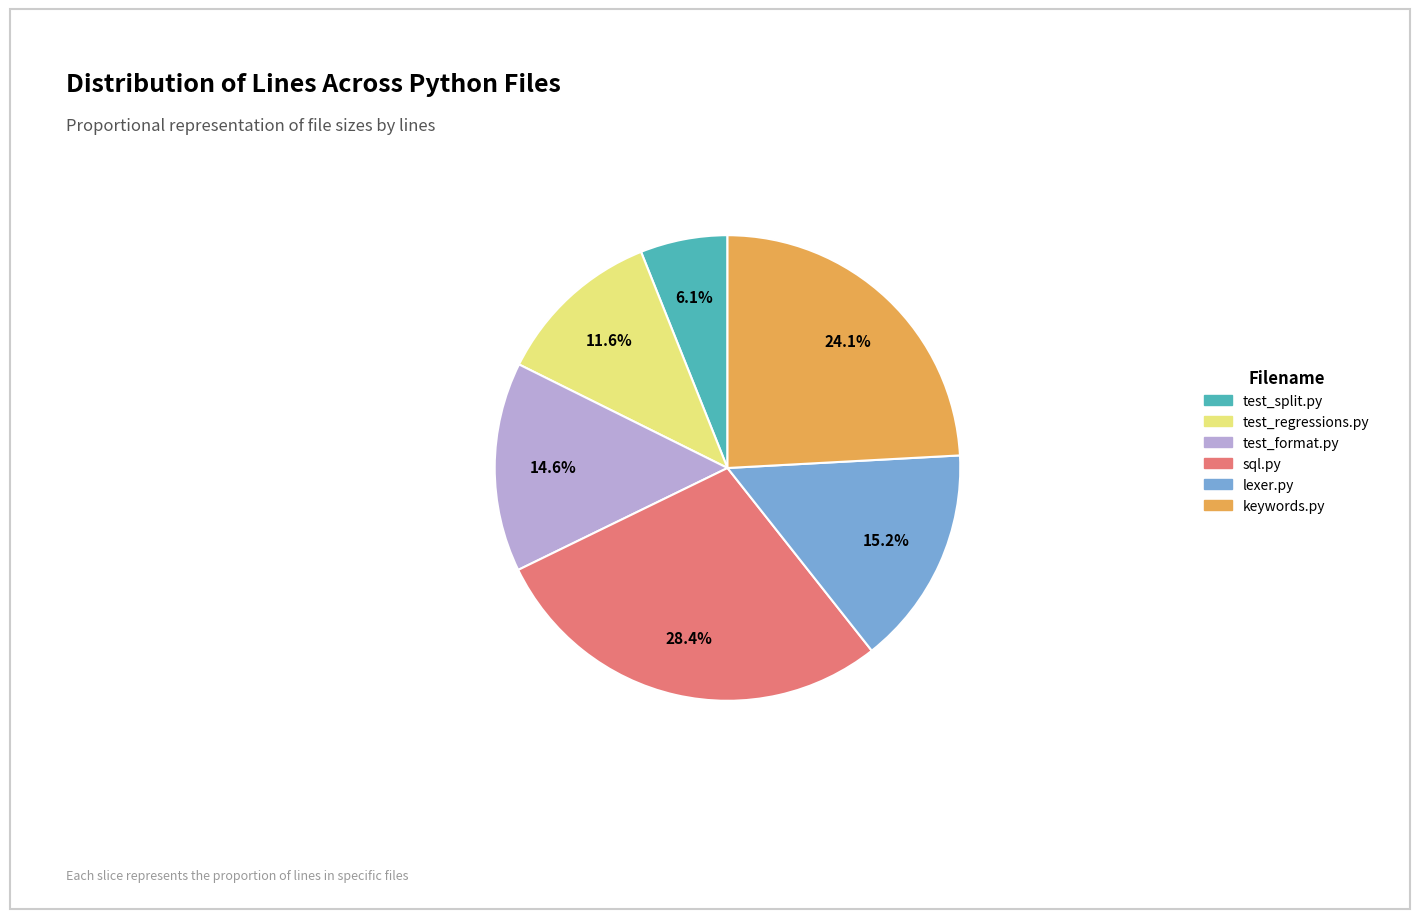

To the nearest percent, what is the average slice percentage?

17%